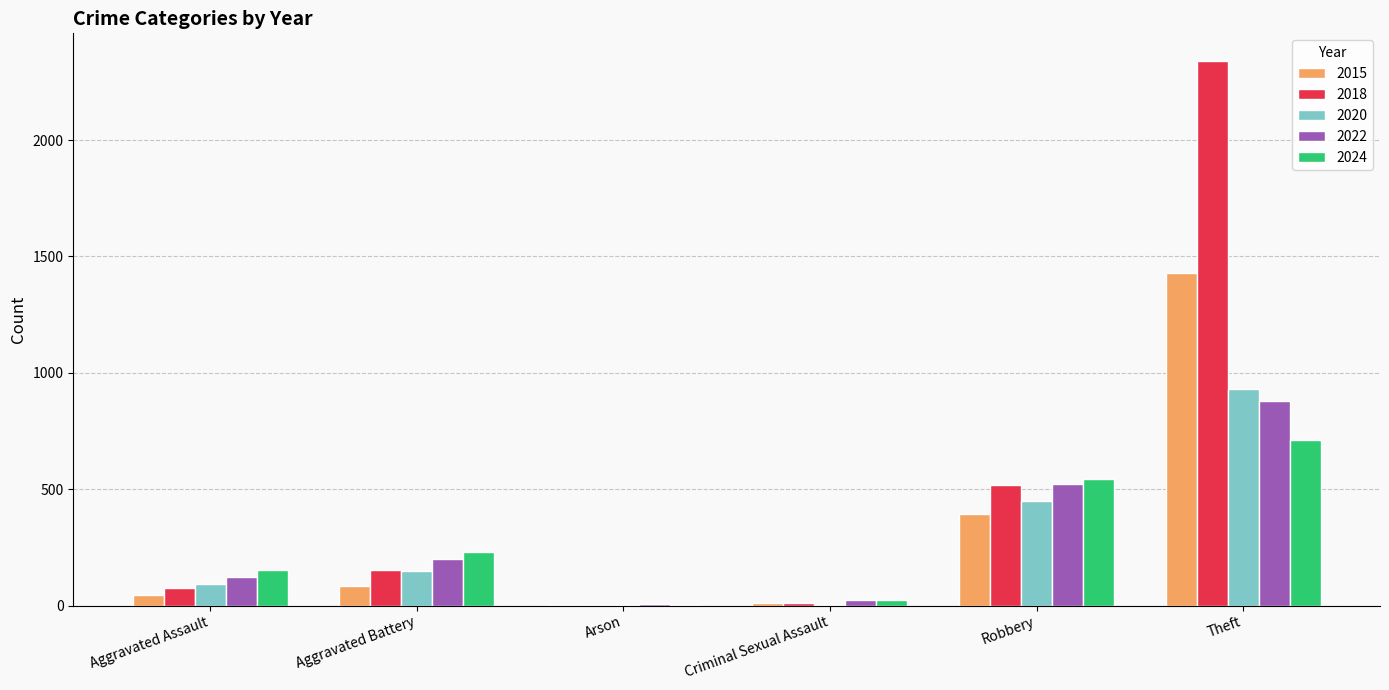

What is the maximum value shown in the chart?

2342